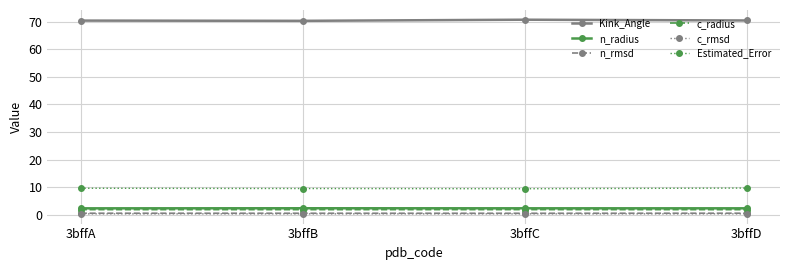

What is the difference between the highest and lowest values at 3bffB?

70.0